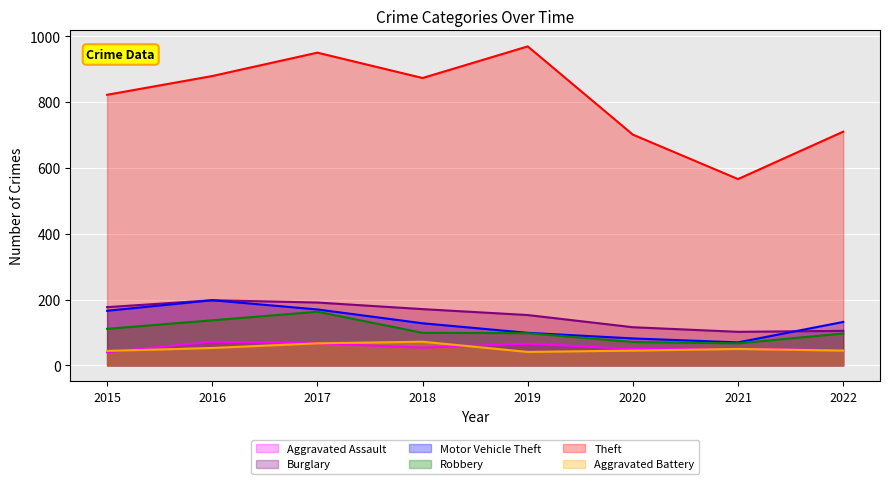

True or false: Robbery has more than 2 points higher than both neighbors.

False